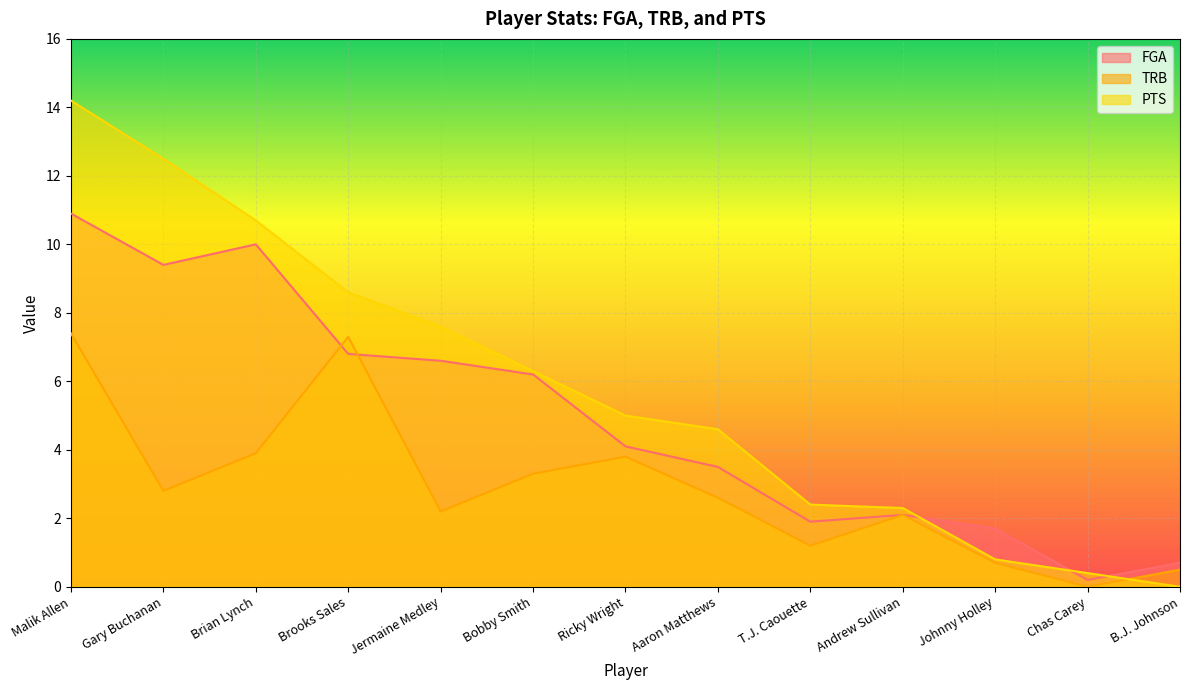

What is the average value of the PTS series?

5.8